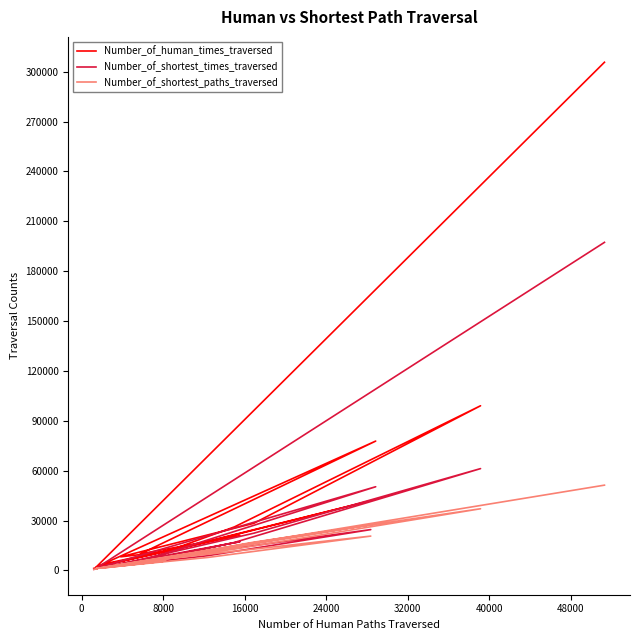

What is the value of the Number_of_shortest_times_traversed point at the 19th from the left?

670